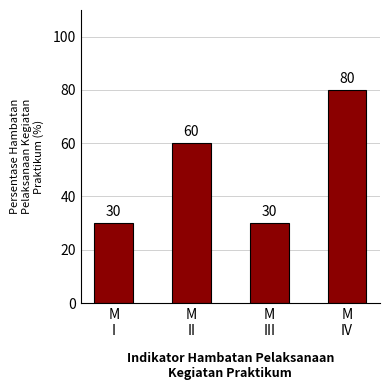

Count the values in the range 30 to 80.

4